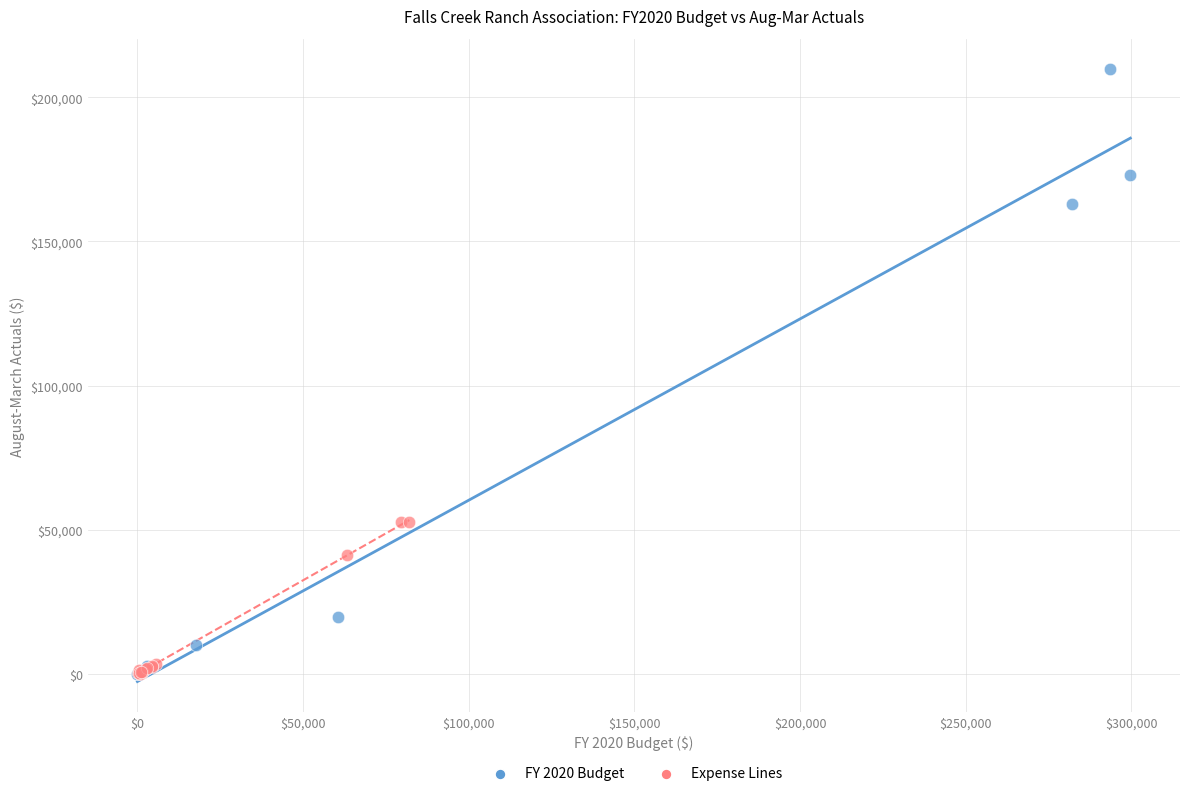

Which series contains the highest Y value?

FY 2020 Budget